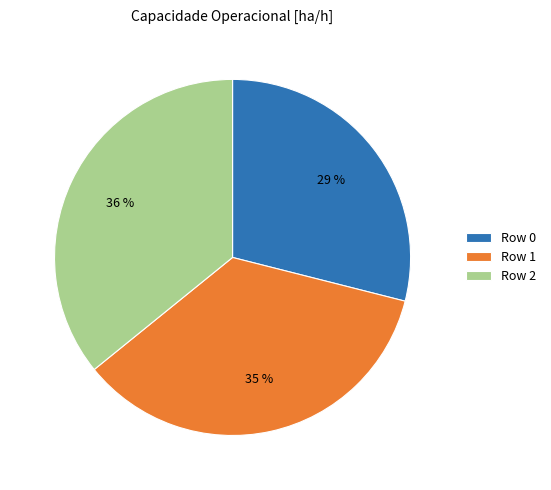

To the nearest percent, what is the combined percentage of Row 2 and Row 1?

71%